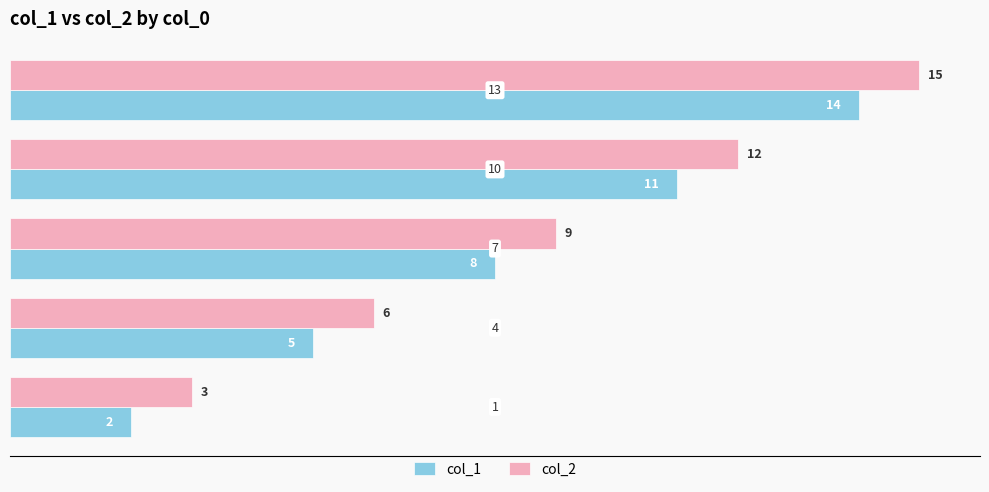

What is the average value of the col_1 series?

8